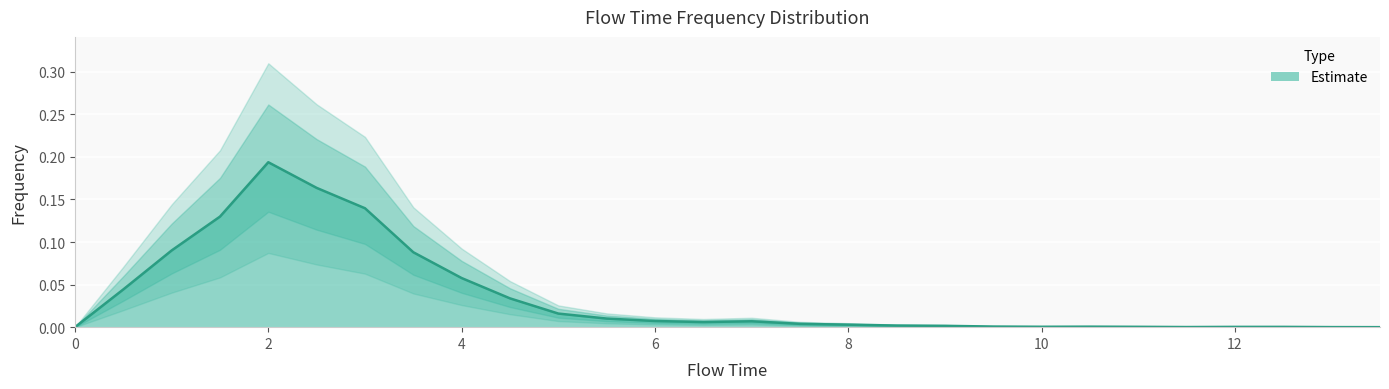

Reading left to right, transcribe all the data shown in this chart.

0.0=0.0	0.5=0.0	1.0=0.1	1.5=0.1	2.0=0.2	2.5=0.2	3.0=0.1	3.5=0.1	4.0=0.1	4.5=0.0	5.0=0.0	5.5=0.0	6.0=0.0	6.5=0.0	7.0=0.0	7.5=0.0	8.0=0.0	8.5=0.0	9.0=0.0	9.5=0.0	10.0=0.0	10.5=0.0	11.0=0.0	11.5=0.0	12.0=0.0	12.5=0.0	13.0=0.0	13.5=0.0